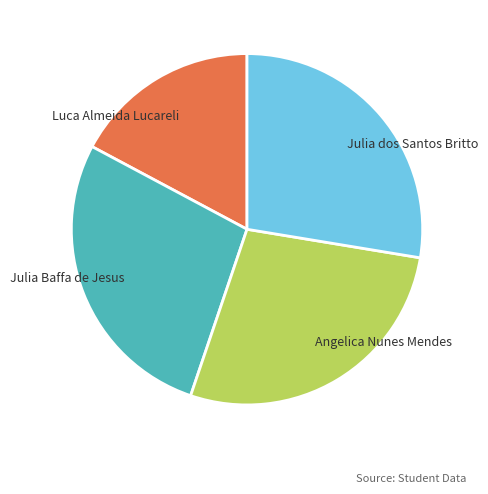

Approximately how many times larger is the value at Julia Baffa de Jesus compared to Luca Almeida Lucareli?

1.6